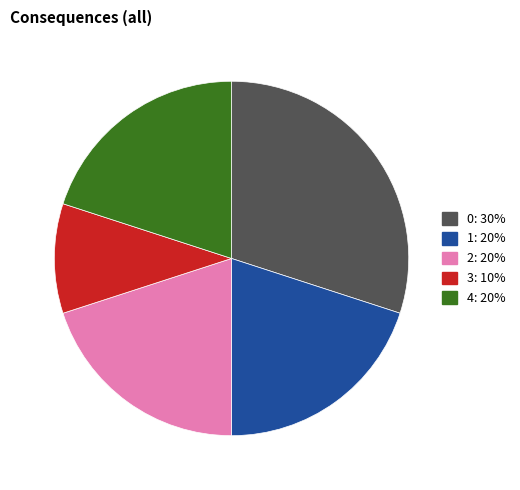

Is there a majority slice in this chart?

No